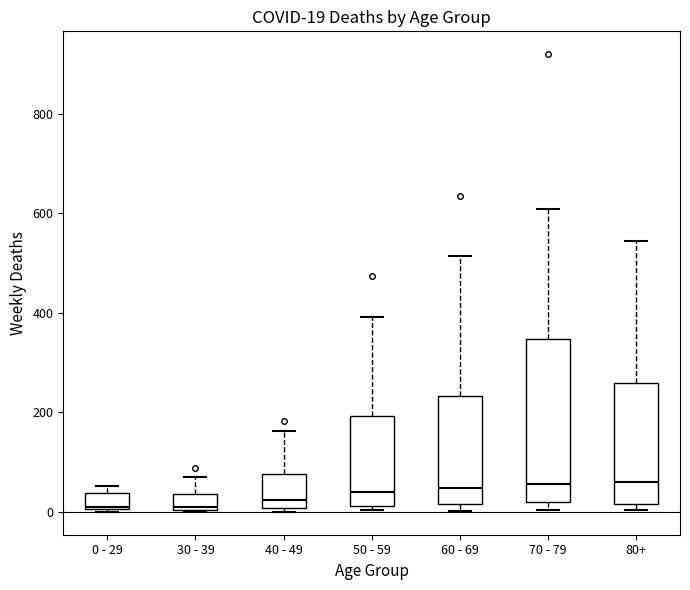

Comparing the boxes themselves (not the whiskers), which one is the tallest?

70 - 79